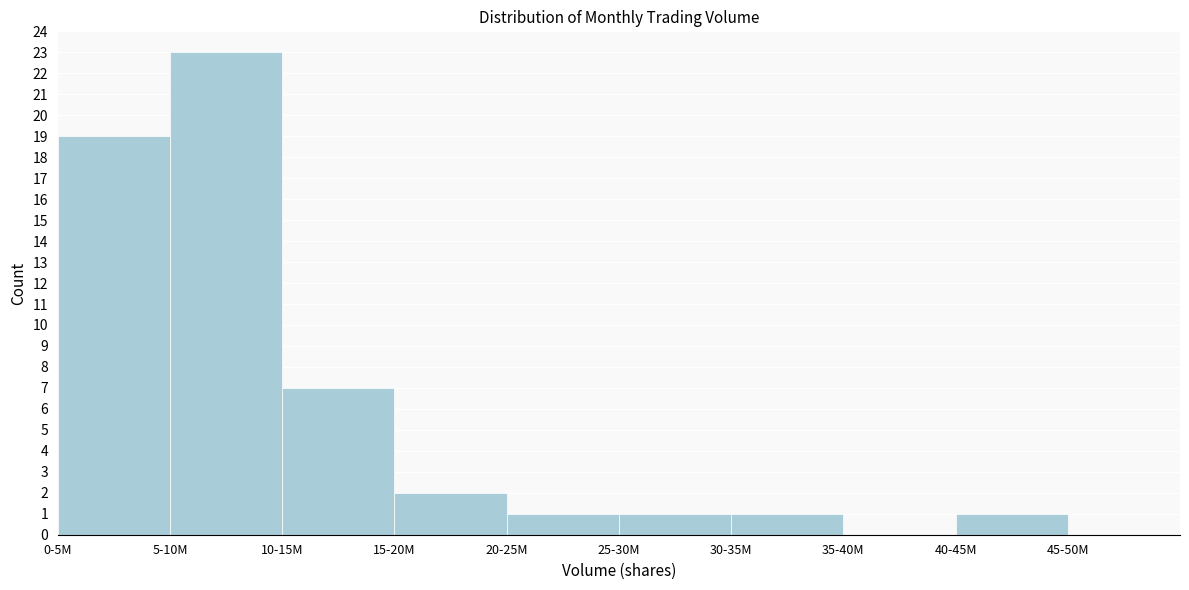

Reading left to right, list all the values displayed in this chart.

0-5M=19	5-10M=23	10-15M=7	15-20M=2	20-25M=1	25-30M=1	30-35M=1	35-40M=0	40-45M=1	45-50M=0